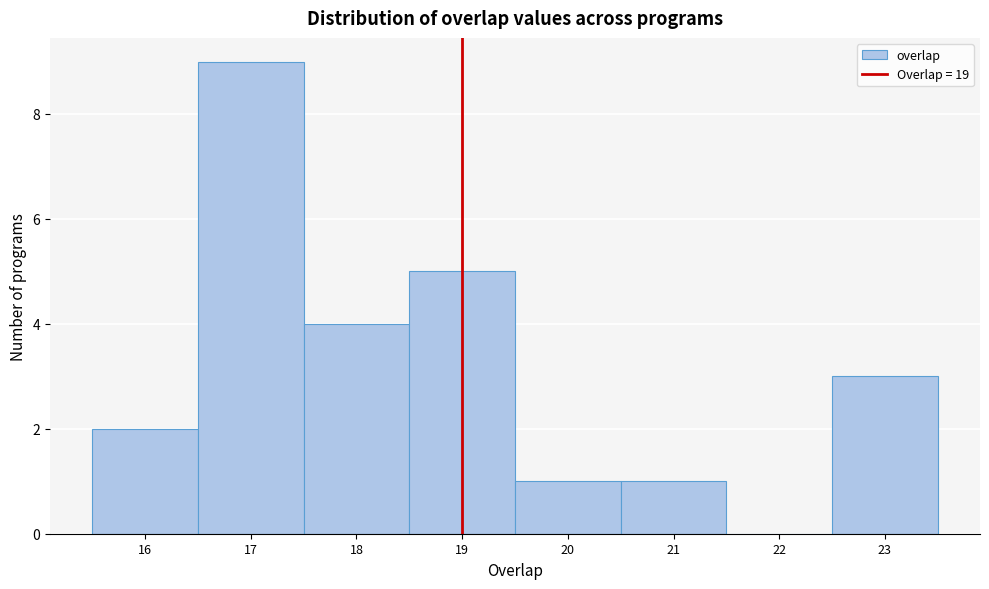

Reading left to right, list every bar in this chart as the range it spans on the x-axis followed by its height. The values are not printed on the chart, so give them approximately, as read against the axis.

15.5 to 16.5: 2
16.5 to 17.5: 9
17.5 to 18.5: 4
18.5 to 19.5: 5
19.5 to 20.5: 1
20.5 to 21.5: 1
21.5 to 22.5: 0
22.5 to 23.5: 3